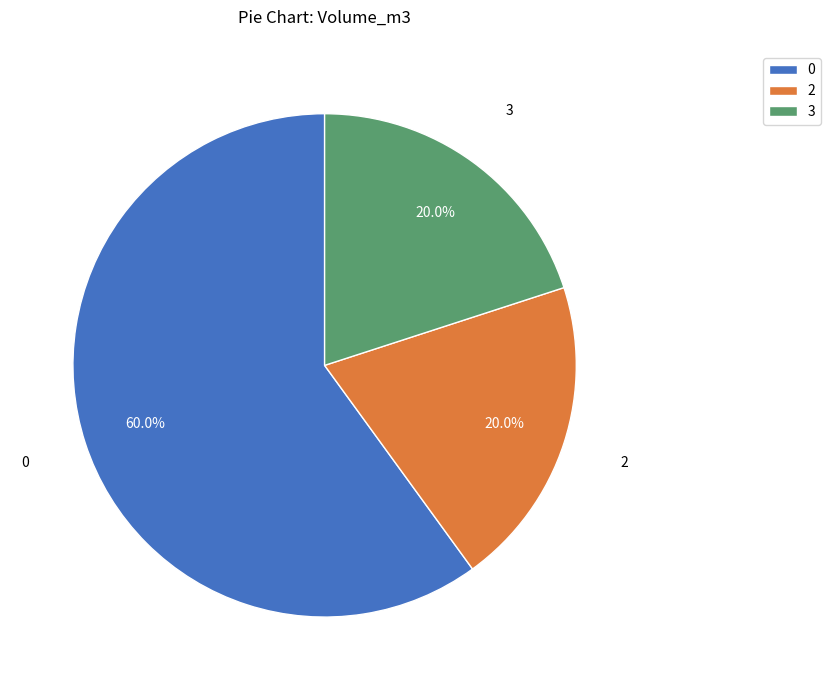

Is the sum of 2 and 3 greater than half?

No